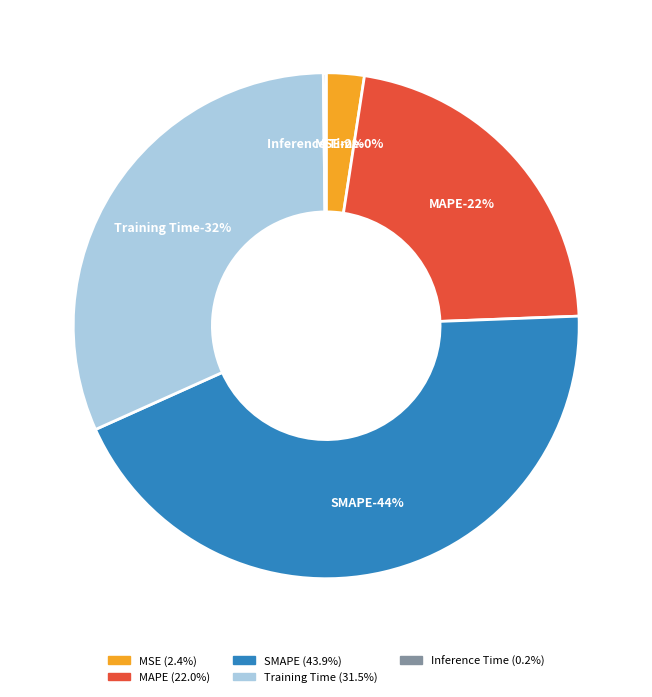

What is the ratio of the value at MAPE to the value at SMAPE?

0.5